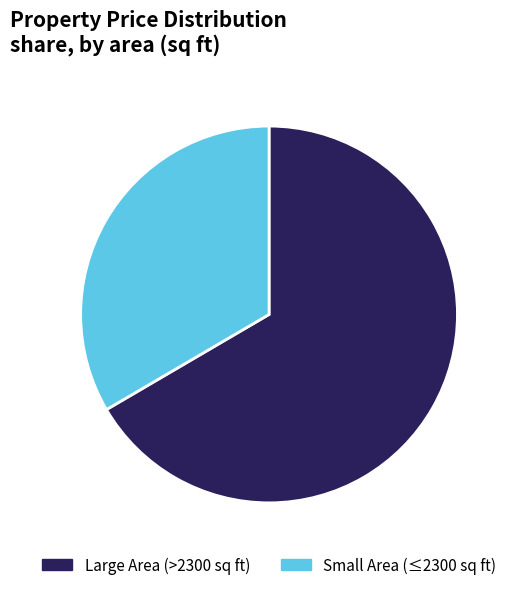

How many slices are in this pie chart?

2